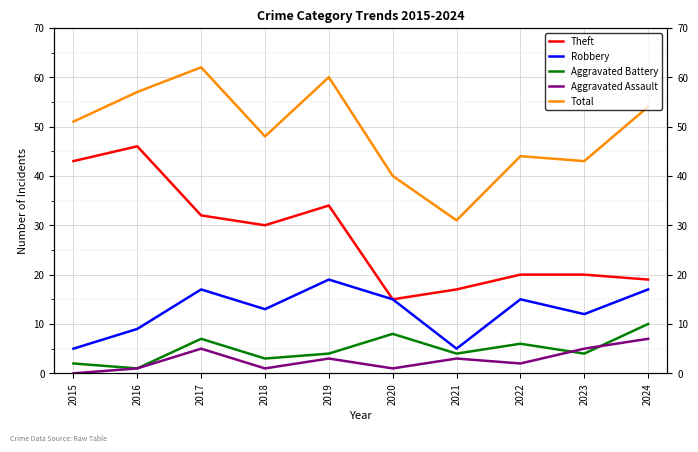

Is it true that Aggravated Battery equals 2 at 2015?

True